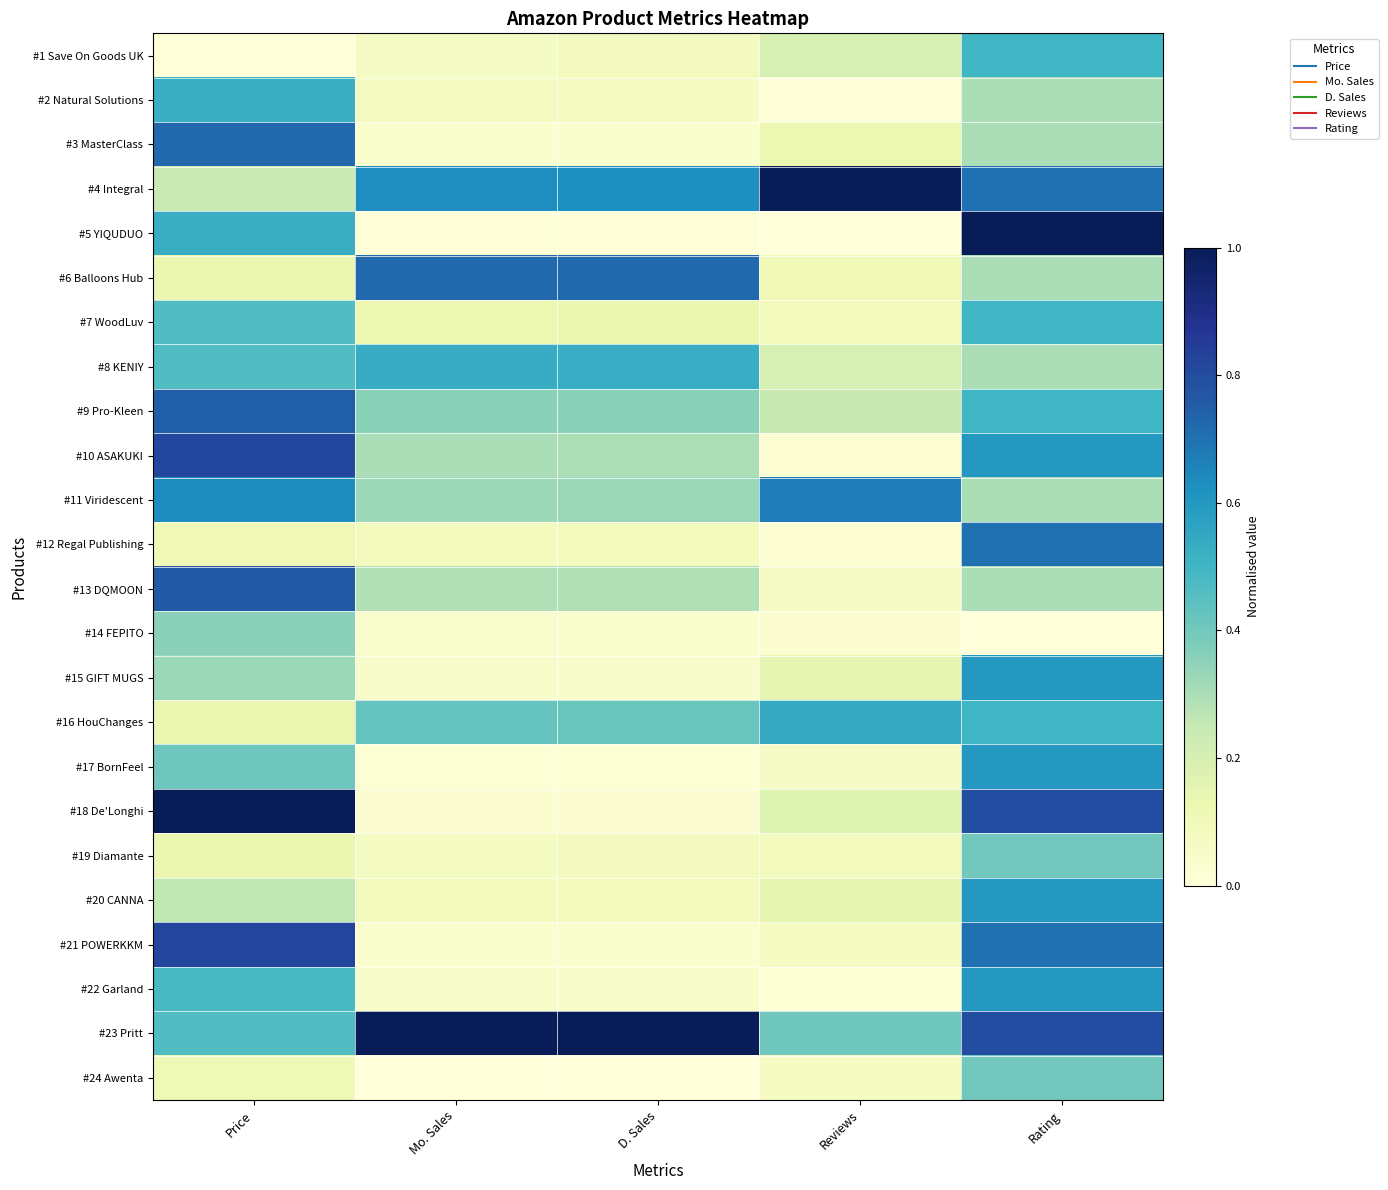

Reading left to right, what are all the values shown in this chart?

#1 Save On Goods UK: Price=0.0	Mo. Sales=0.1	D. Sales=0.1	Reviews=0.2	Rating=0.5
#2 Natural Solutions: Price=0.5	Mo. Sales=0.1	D. Sales=0.1	Reviews=0.0	Rating=0.3
#3 MasterClass: Price=0.7	Mo. Sales=0.0	D. Sales=0.0	Reviews=0.1	Rating=0.3
#4 Integral: Price=0.2	Mo. Sales=0.6	D. Sales=0.6	Reviews=1.0	Rating=0.7
#5 YIQUDUO: Price=0.5	Mo. Sales=0.0	D. Sales=0.0	Reviews=0.0	Rating=1.0
#6 Balloons Hub: Price=0.1	Mo. Sales=0.7	D. Sales=0.7	Reviews=0.1	Rating=0.3
#7 WoodLuv: Price=0.5	Mo. Sales=0.1	D. Sales=0.1	Reviews=0.1	Rating=0.5
#8 KENIY: Price=0.5	Mo. Sales=0.5	D. Sales=0.5	Reviews=0.2	Rating=0.3
#9 Pro-Kleen: Price=0.7	Mo. Sales=0.4	D. Sales=0.4	Reviews=0.2	Rating=0.5
#10 ASAKUKI: Price=0.8	Mo. Sales=0.3	D. Sales=0.3	Reviews=0.0	Rating=0.6
#11 Viridescent: Price=0.6	Mo. Sales=0.3	D. Sales=0.3	Reviews=0.7	Rating=0.3
#12 Regal Publishing: Price=0.1	Mo. Sales=0.1	D. Sales=0.1	Reviews=0.0	Rating=0.7
#13 DQMOON: Price=0.8	Mo. Sales=0.3	D. Sales=0.3	Reviews=0.1	Rating=0.3
#14 FEPITO: Price=0.4	Mo. Sales=0.0	D. Sales=0.0	Reviews=0.0	Rating=0.0
#15 GIFT MUGS: Price=0.3	Mo. Sales=0.0	D. Sales=0.0	Reviews=0.1	Rating=0.6
#16 HouChanges: Price=0.1	Mo. Sales=0.4	D. Sales=0.4	Reviews=0.5	Rating=0.5
#17 BornFeel: Price=0.4	Mo. Sales=0.0	D. Sales=0.0	Reviews=0.1	Rating=0.6
#18 De'Longhi: Price=1.0	Mo. Sales=0.0	D. Sales=0.0	Reviews=0.2	Rating=0.8
#19 Diamante: Price=0.1	Mo. Sales=0.1	D. Sales=0.1	Reviews=0.1	Rating=0.4
#20 CANNA: Price=0.3	Mo. Sales=0.1	D. Sales=0.1	Reviews=0.1	Rating=0.6
#21 POWERKKM: Price=0.8	Mo. Sales=0.0	D. Sales=0.0	Reviews=0.1	Rating=0.7
#22 Garland: Price=0.5	Mo. Sales=0.0	D. Sales=0.0	Reviews=0.0	Rating=0.6
#23 Pritt: Price=0.5	Mo. Sales=1.0	D. Sales=1.0	Reviews=0.4	Rating=0.8
#24 Awenta: Price=0.1	Mo. Sales=0.0	D. Sales=0.0	Reviews=0.1	Rating=0.4